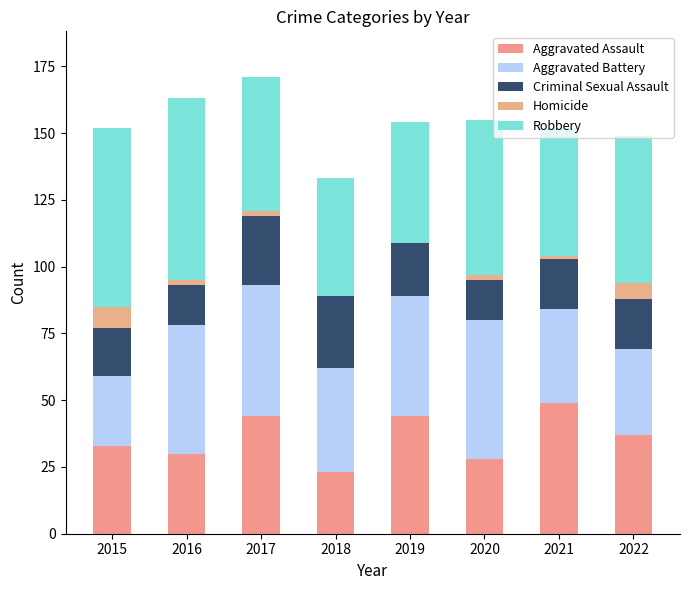

How many data points does each series have?

8